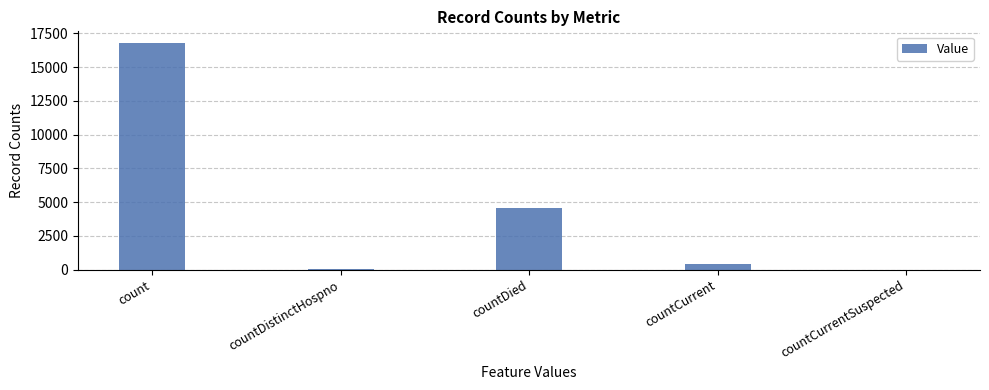

What is the difference between the values at countCurrentSuspected and countDistinctHospno?

76